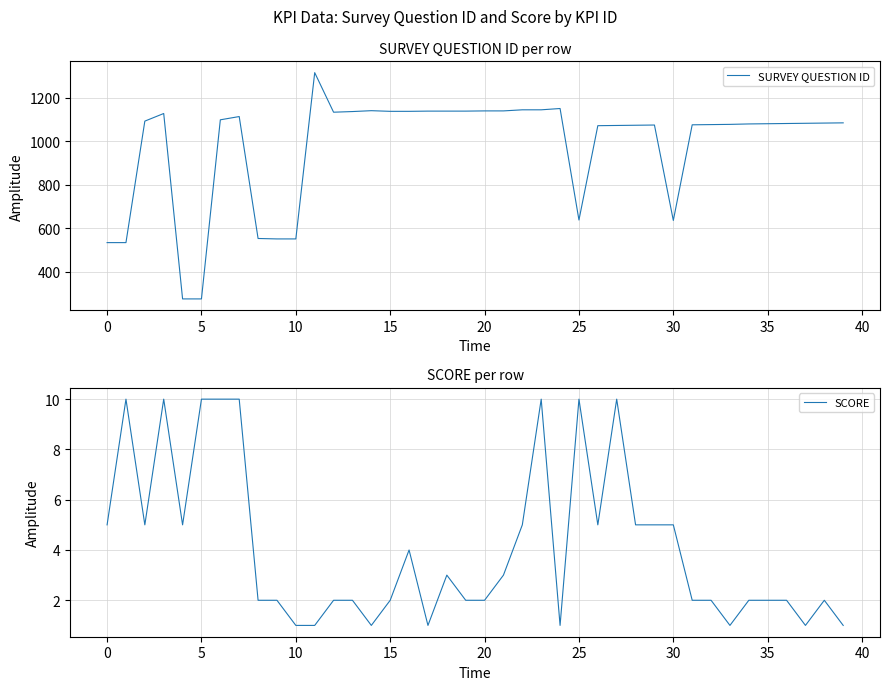

What is the lowest value of the SURVEY QUESTION ID series?

274